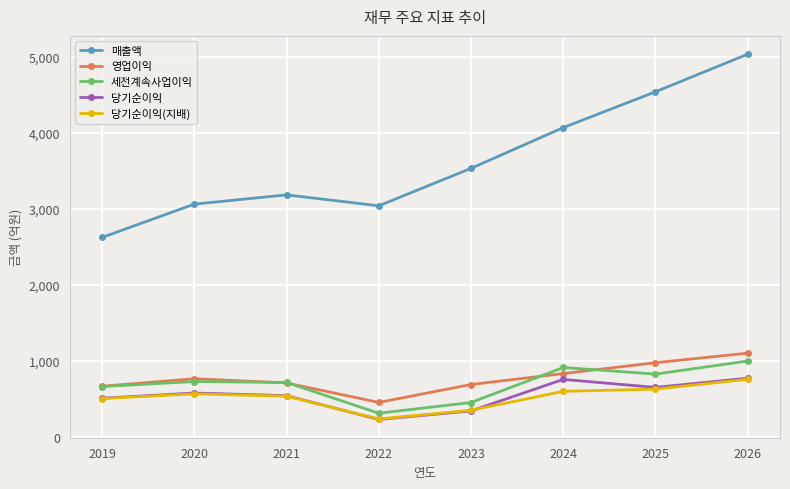

The 당기순이익(지배) series shows 238 at 2022. True or false?

True